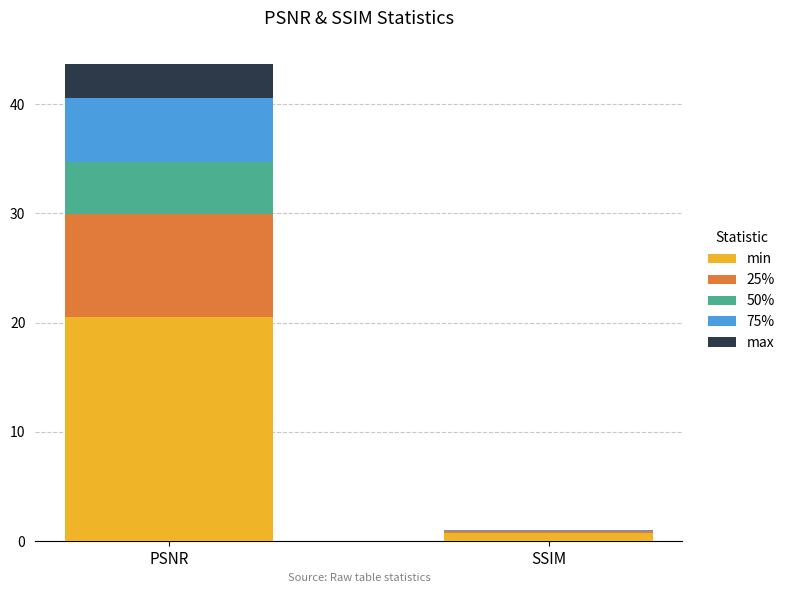

Which category has the highest value in the min series?

PSNR